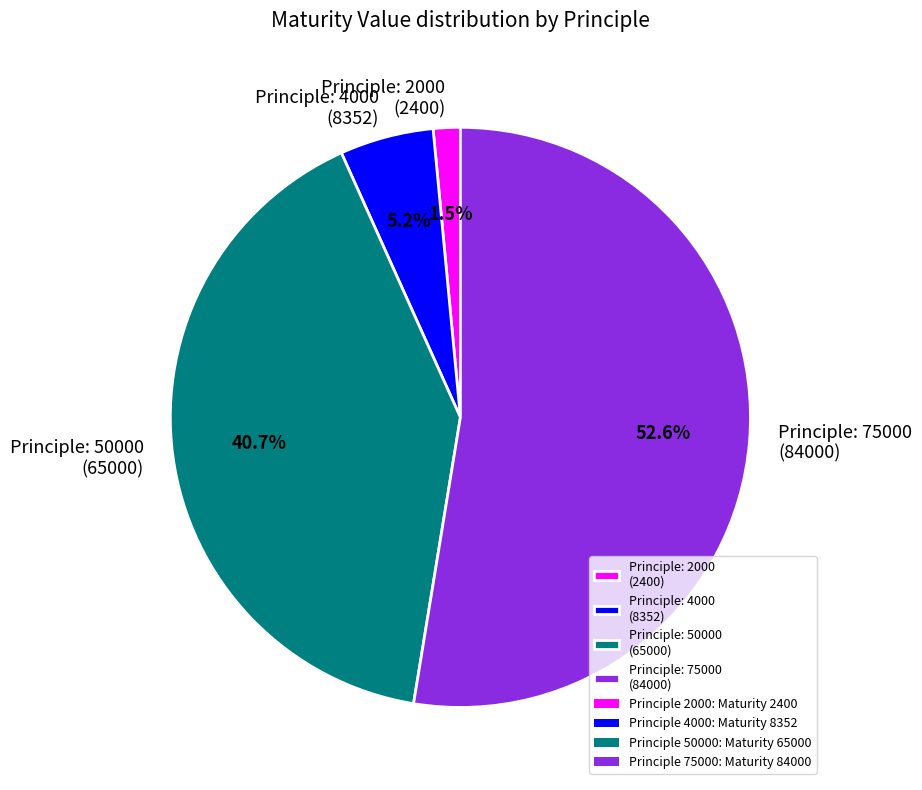

What percentage do Principle: 4000 (8352) and Principle: 2000 (2400) together represent?

6.7%